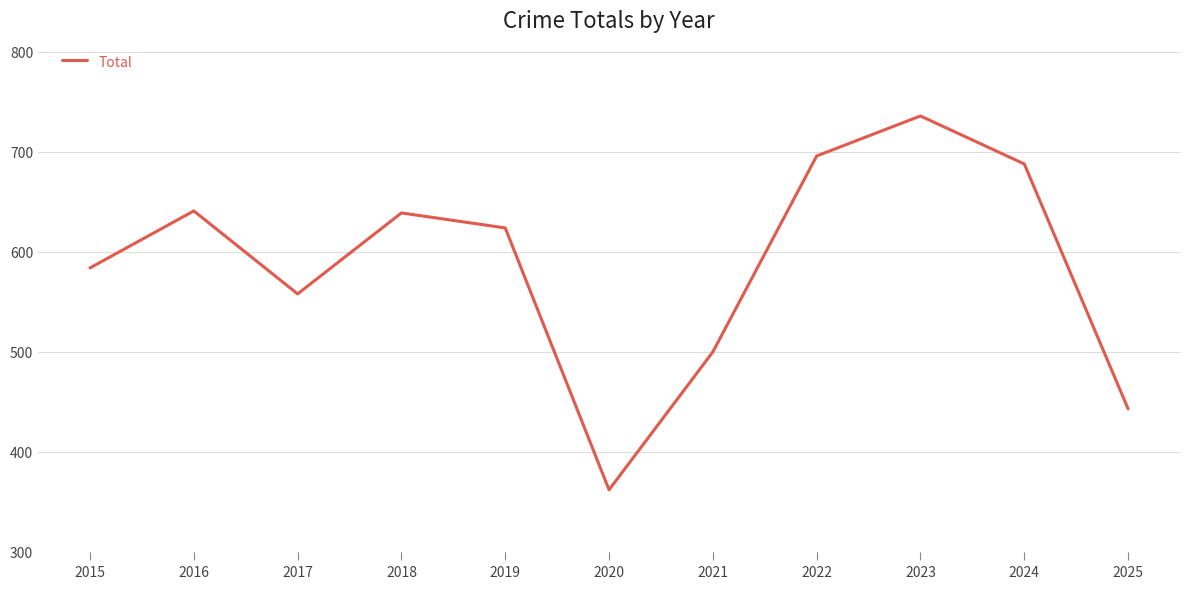

The chart shows a value of 584 at 2015. True or false?

True